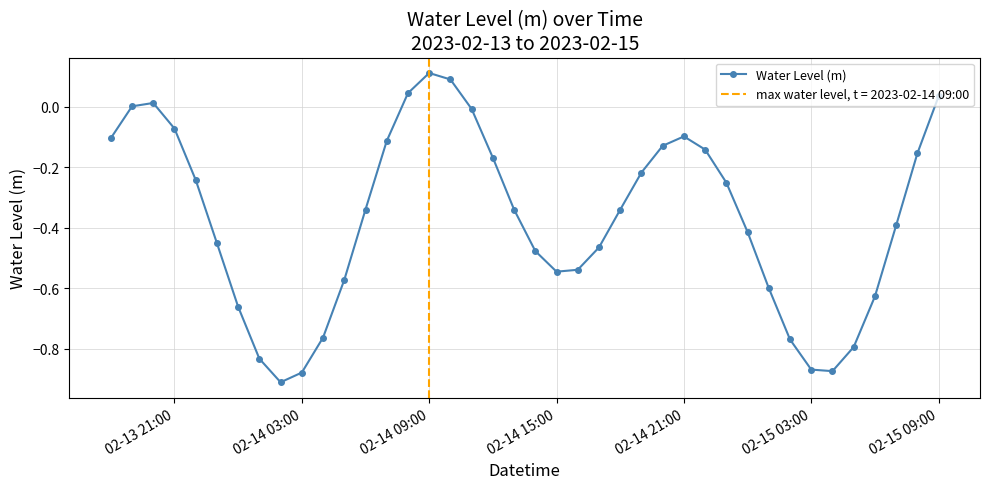

What is the minimum value shown in the chart?

-0.9